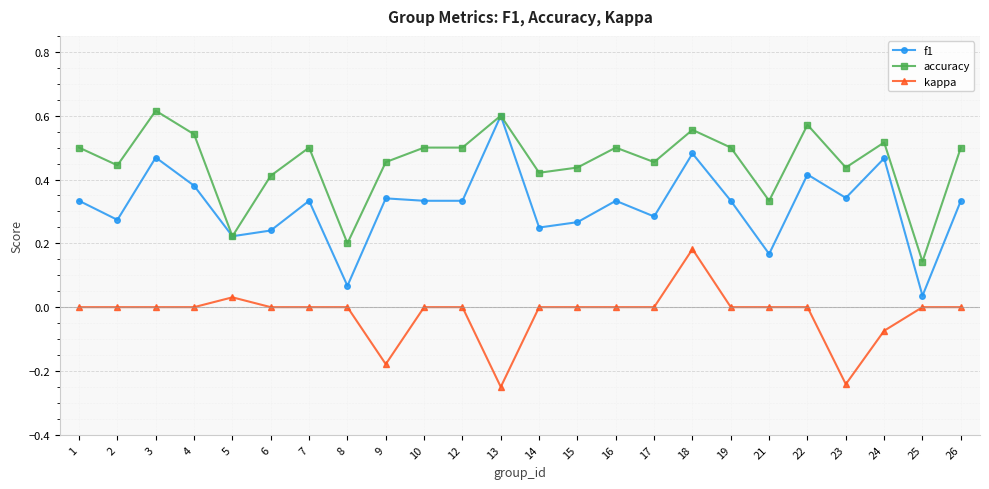

Does the chart display data point markers on the line(s)?

Yes